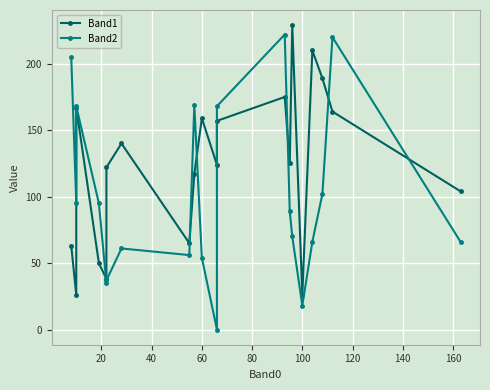

Which series has the largest total across all categories?

Band1